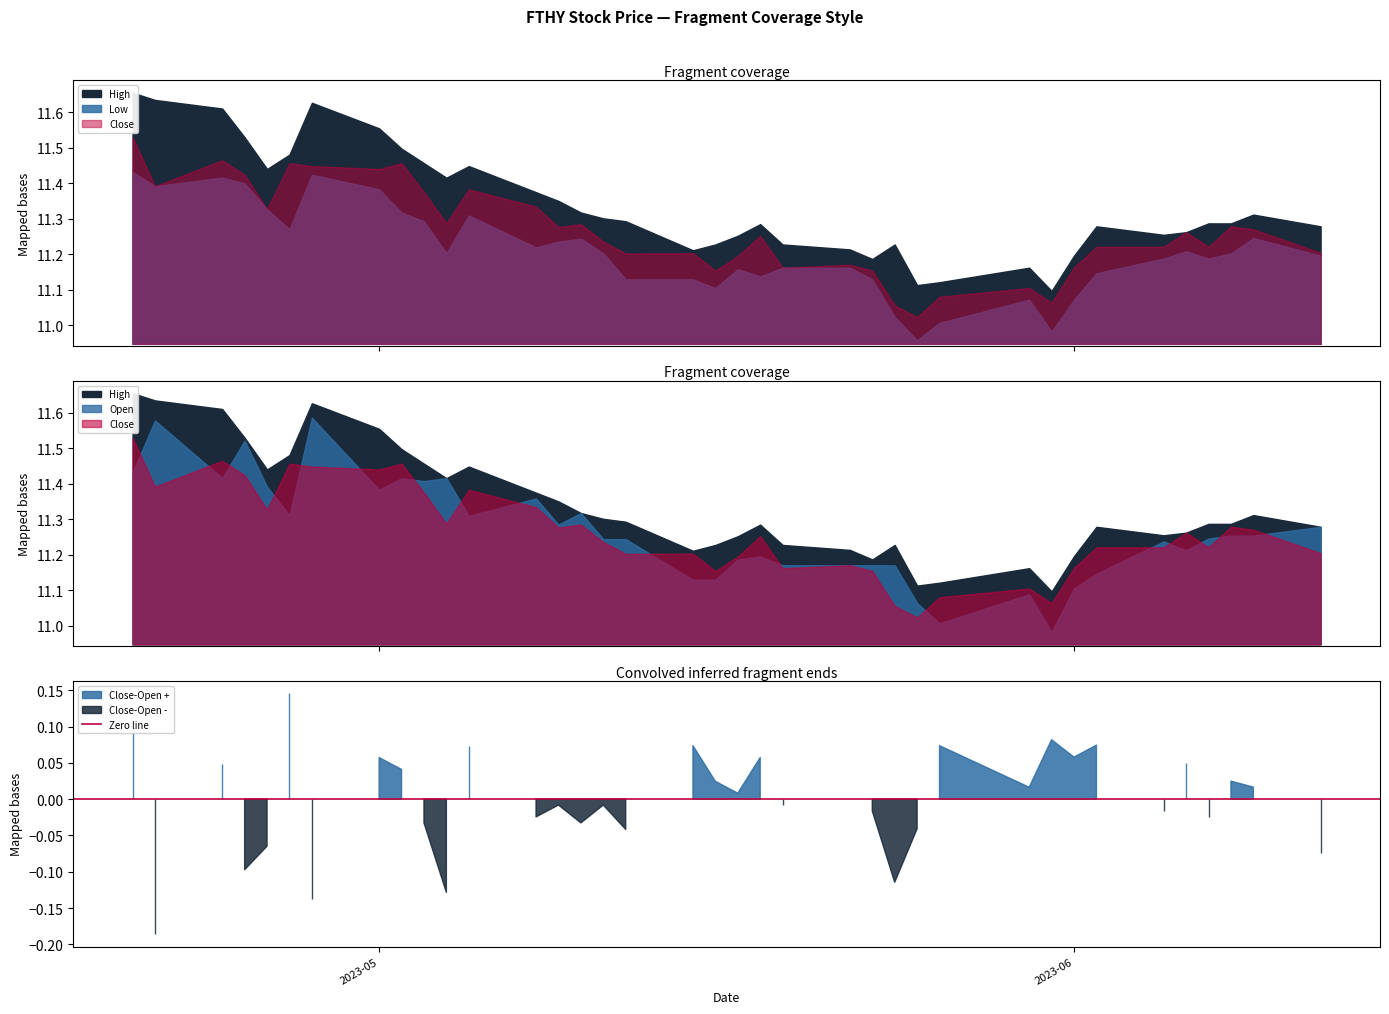

Reading left to right, transcribe all the data shown in this chart.

High: 11.7	11.6	11.6	11.5	11.4	11.5	11.6	11.6	11.5	11.5	11.4	11.4	11.4	11.4	11.3	11.3	11.3	11.2	11.2	11.3	11.3	11.2	11.2	11.2	11.2	11.1	11.1	11.2	11.1	11.2	11.3	11.3	11.3	11.3	11.3	11.3	11.3
Low: 11.4	11.4	11.4	11.4	11.3	11.3	11.4	11.4	11.3	11.3	11.2	11.3	11.2	11.2	11.2	11.2	11.1	11.1	11.1	11.2	11.1	11.2	11.2	11.1	11.0	11.0	11.0	11.1	11.0	11.1	11.1	11.2	11.2	11.2	11.2	11.2	11.2
Close: 11.5	11.4	11.5	11.4	11.3	11.5	11.4	11.4	11.5	11.4	11.3	11.4	11.3	11.3	11.3	11.2	11.2	11.2	11.2	11.2	11.3	11.2	11.2	11.2	11.1	11.0	11.1	11.1	11.1	11.2	11.2	11.2	11.3	11.2	11.3	11.3	11.2
Open: 11.4	11.6	11.4	11.5	11.4	11.3	11.6	11.4	11.4	11.4	11.4	11.3	11.4	11.3	11.3	11.2	11.2	11.1	11.1	11.2	11.2	11.2	11.2	11.2	11.2	11.1	11.0	11.1	11.0	11.1	11.1	11.2	11.2	11.2	11.3	11.3	11.3